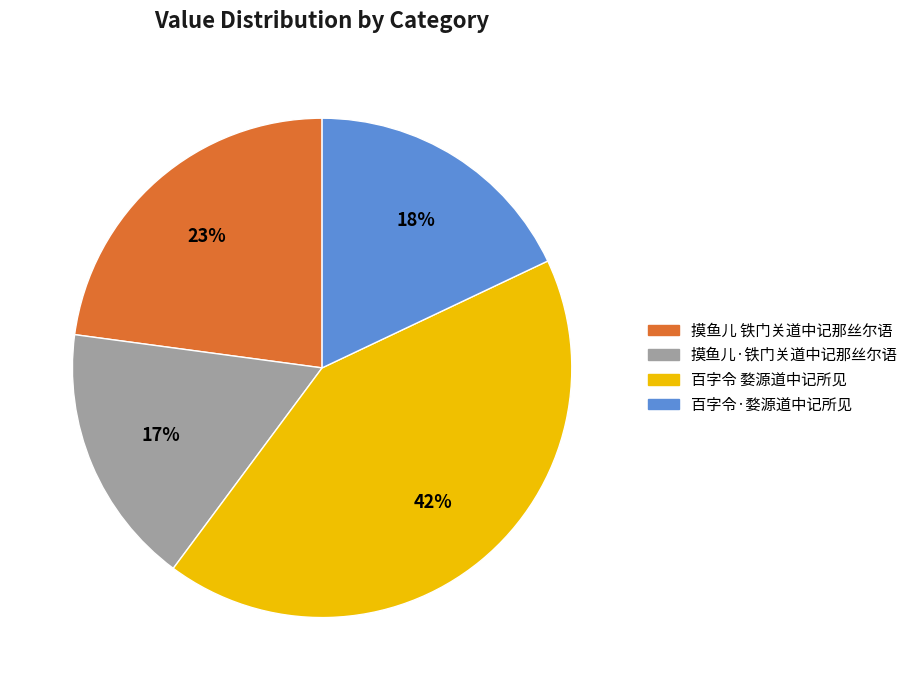

Does any single category account for the majority?

No